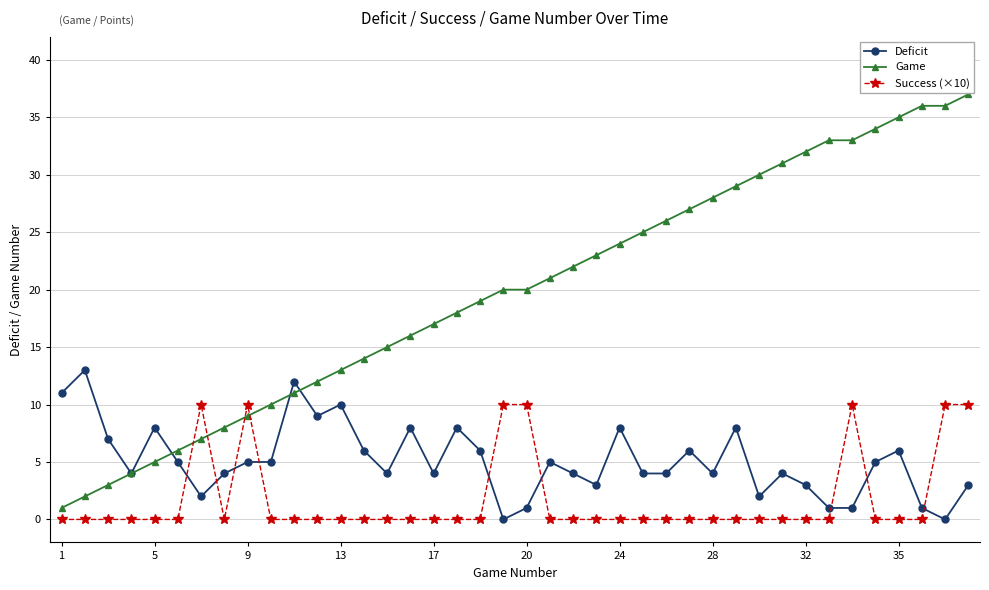

How many values in the Deficit series are below 5?

20